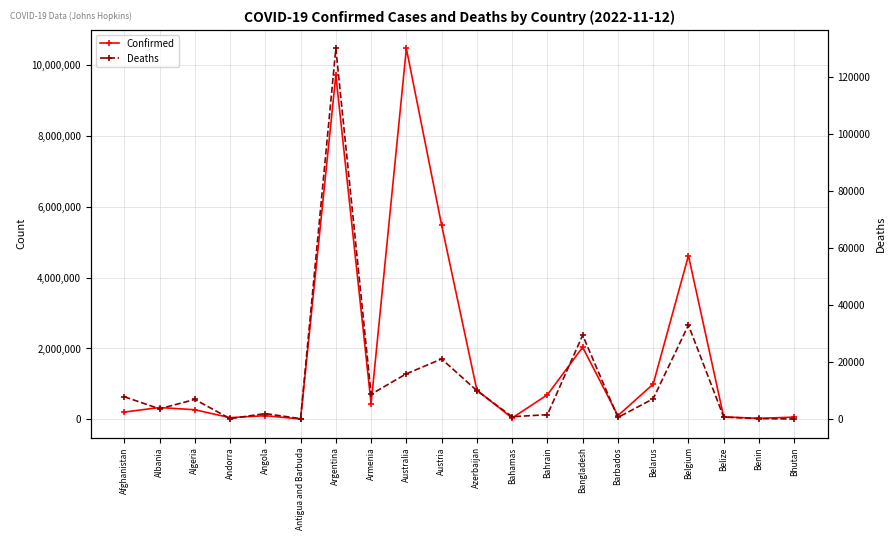

List the labels in order of Deaths value, largest first.

Argentina, Belgium, Bangladesh, Austria, Australia, Azerbaijan, Armenia, Afghanistan, Belarus, Algeria, Albania, Angola, Bahrain, Bahamas, Belize, Barbados, Benin, Andorra, Antigua and Barbuda, Bhutan